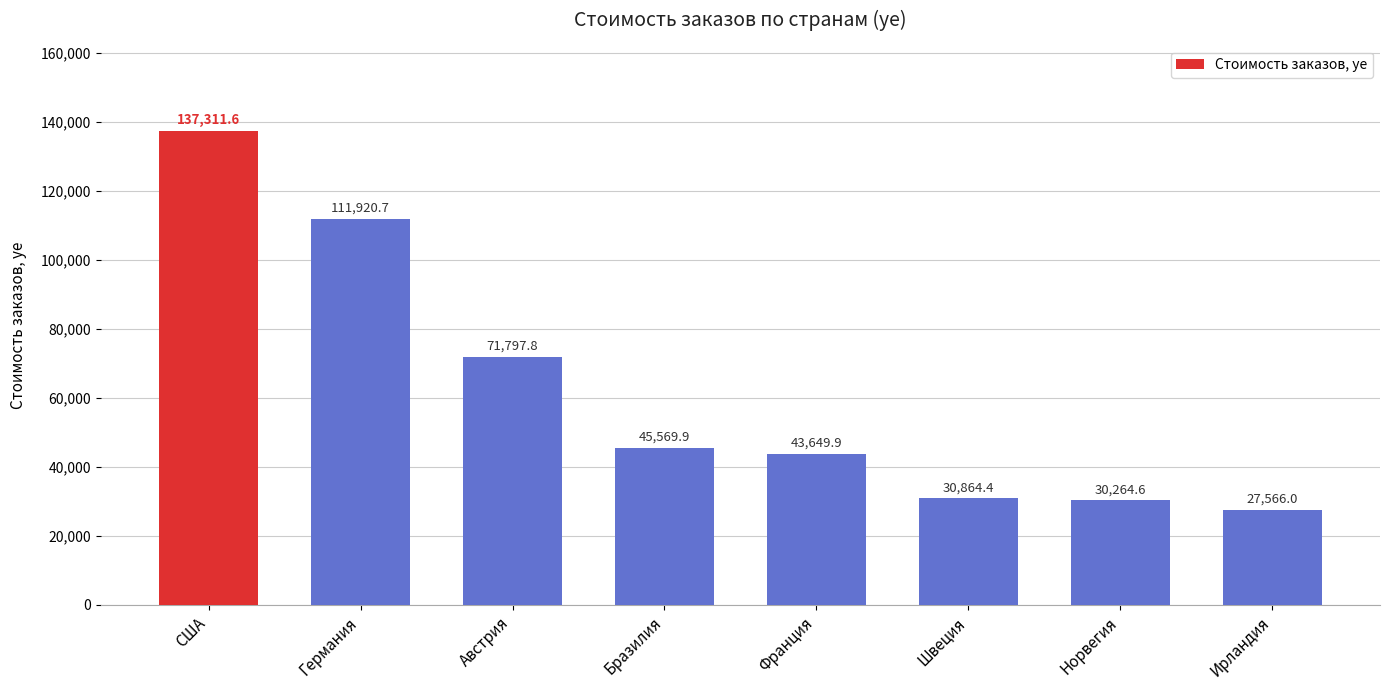

What is the greatest value displayed?

137311.6